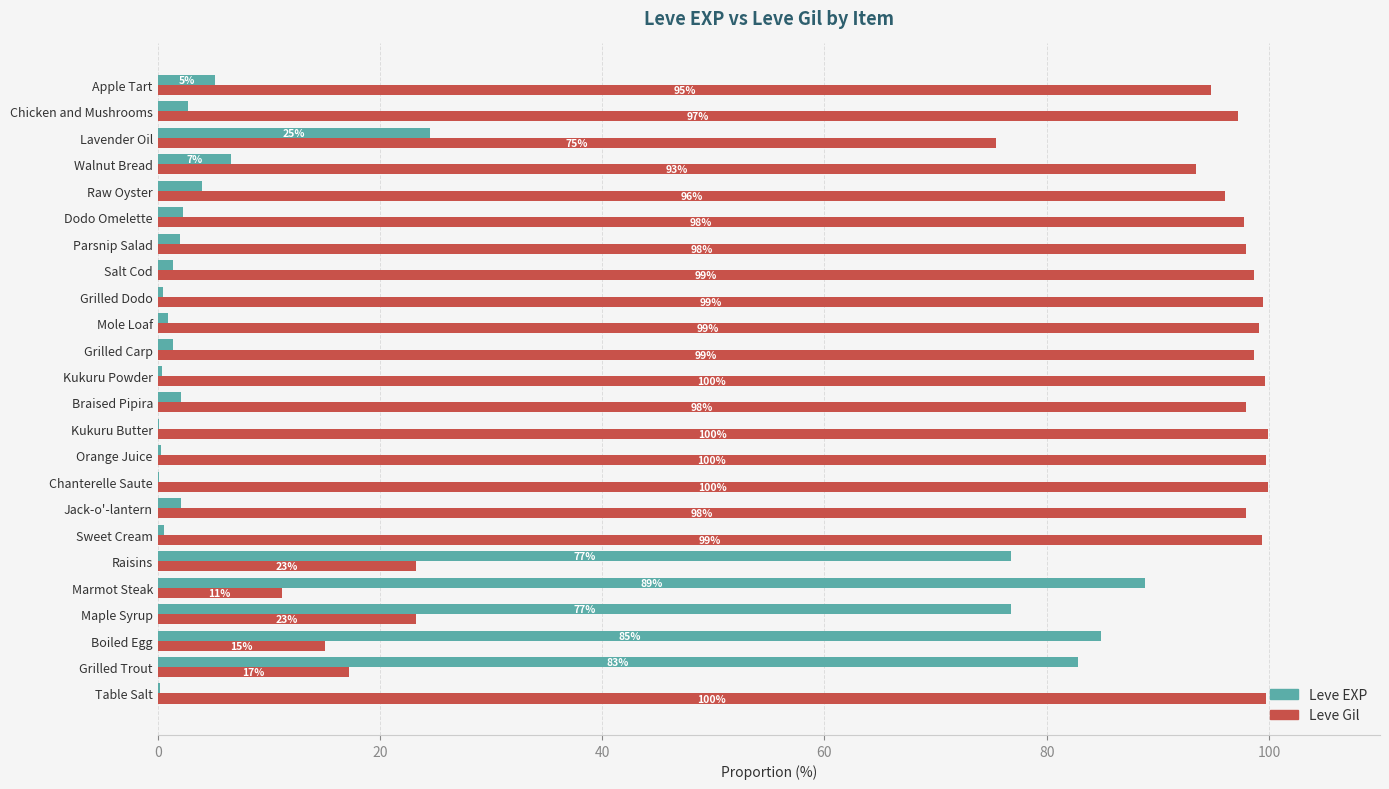

True or false: Leve Gil has a value of 129.9 at Walnut Bread.

False